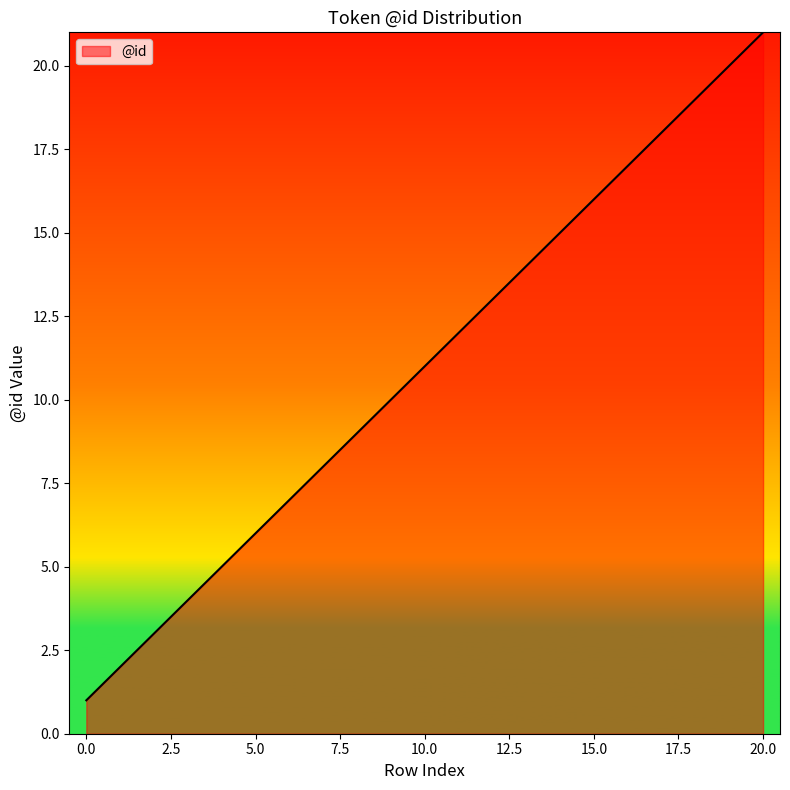

What is the difference between the maximum and minimum values?

20